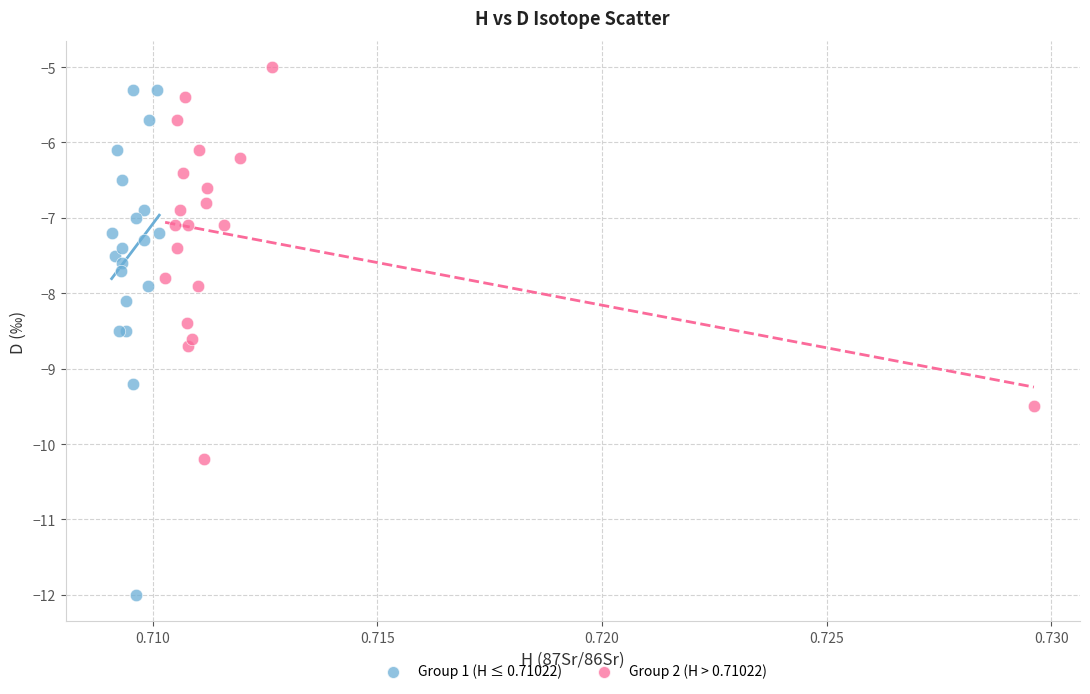

Which series has the largest Y range (max minus min)?

Group 1 (H ≤ 0.71022)